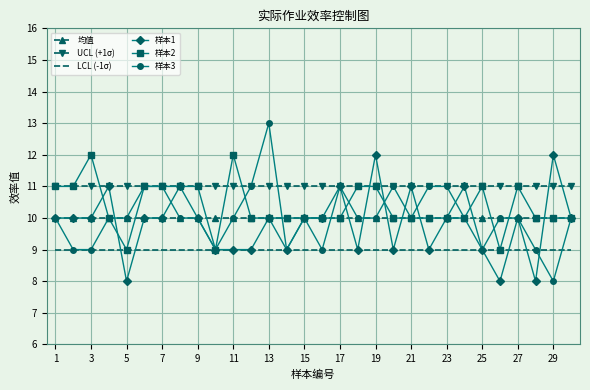

What is the lowest value of the 样本2 series?

9